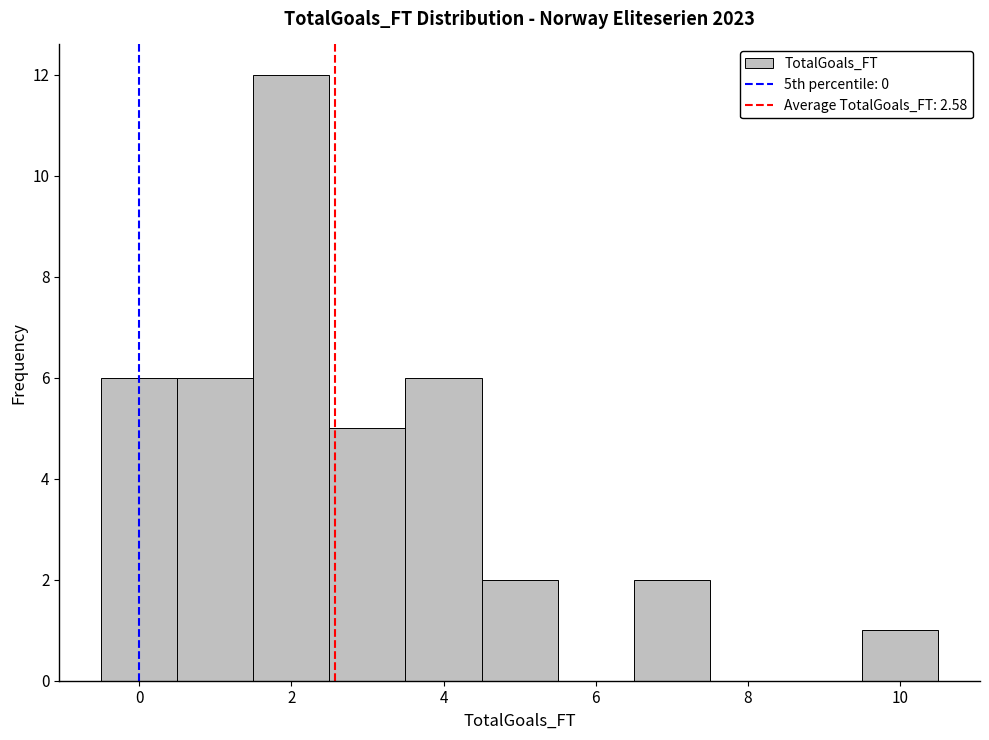

Reading left to right, transcribe this chart: for each bar, give the range it covers on the x-axis and its height. Neither the bar edges nor the heights are printed on the chart, so give them approximately, as read against the axes.

-0.5 to 0.5: 6
0.5 to 1.5: 6
1.5 to 2.5: 12
2.5 to 3.5: 5
3.5 to 4.5: 6
4.5 to 5.5: 2
5.5 to 6.5: 0
6.5 to 7.5: 2
7.5 to 8.5: 0
8.5 to 9.5: 0
9.5 to 10.5: 1